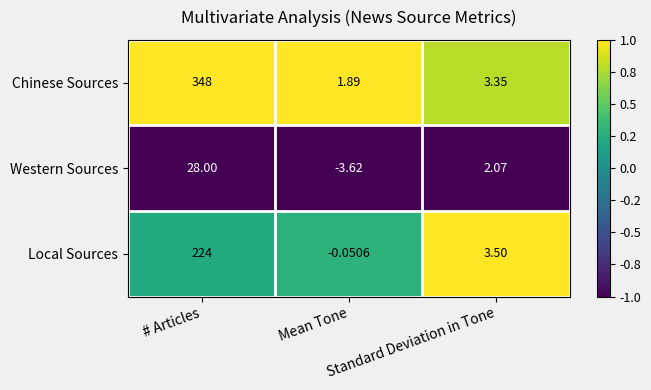

Rank the series by their average value, from lowest to highest.

Western Sources, Local Sources, Chinese Sources